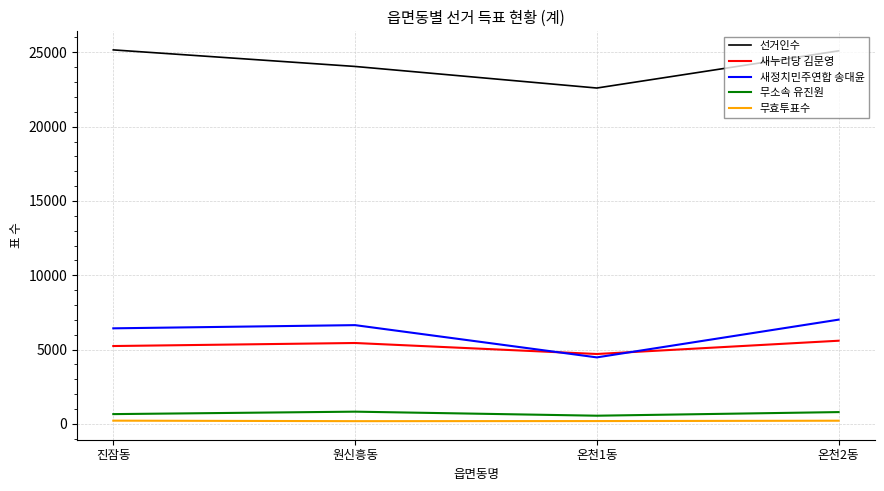

Rank the series by their maximum value, from highest to lowest.

선거인수, 새정치민주연합 송대윤, 새누리당 김문영, 무소속 유진원, 무효투표수